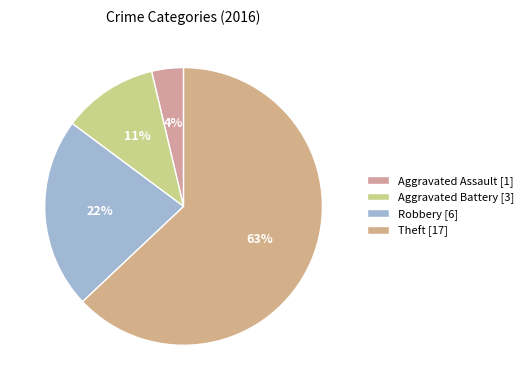

What is the total percentage of Robbery and Aggravated Assault?

25.9%